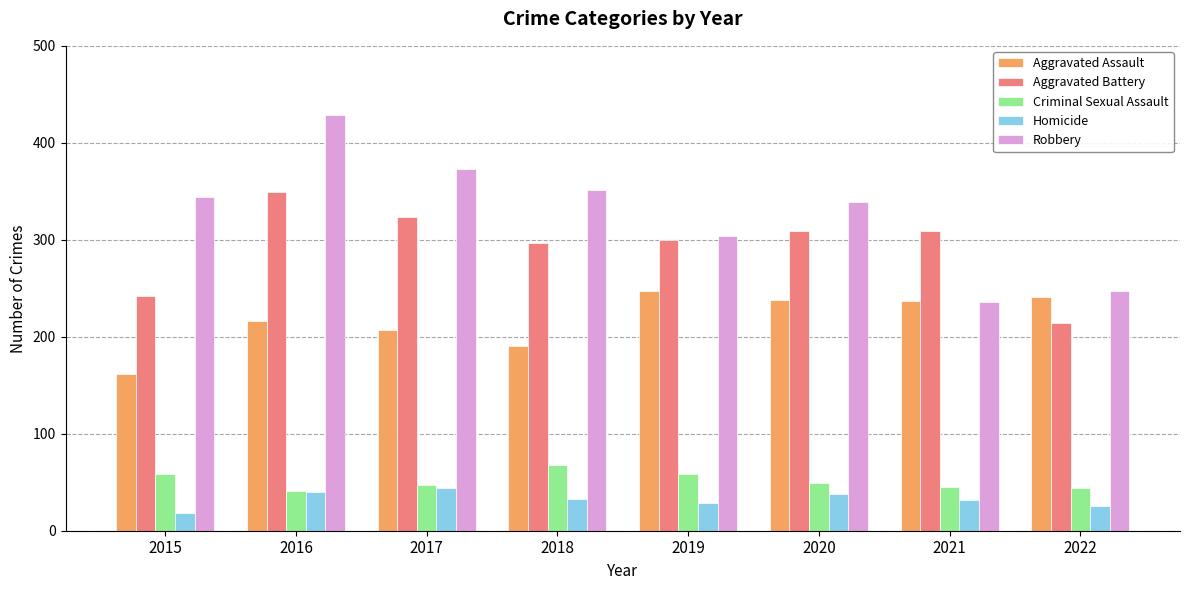

Rank the series by their maximum value, from highest to lowest.

Robbery, Aggravated Battery, Aggravated Assault, Criminal Sexual Assault, Homicide